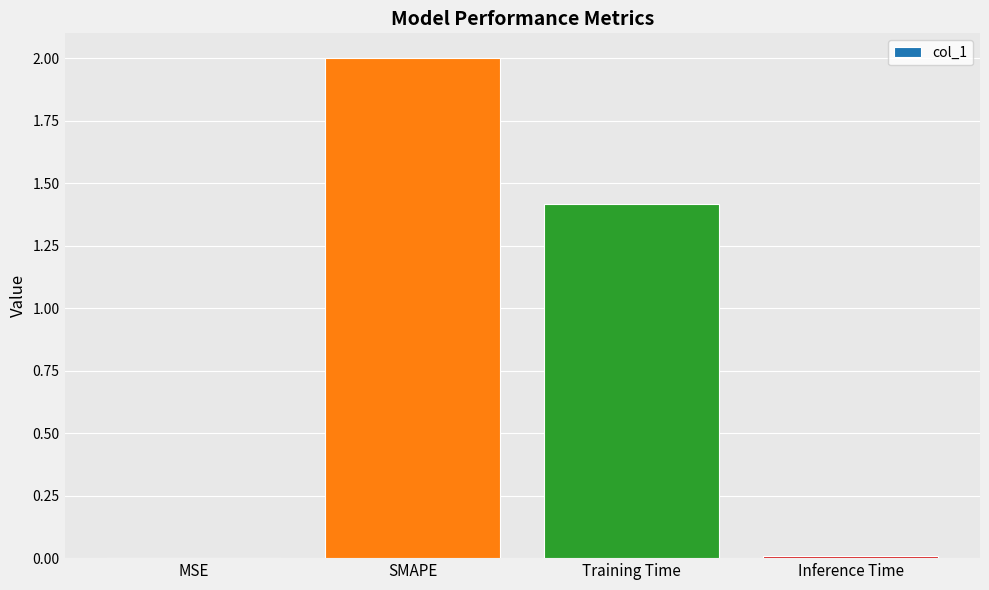

Is it true that the value at MSE is 0.0?

True